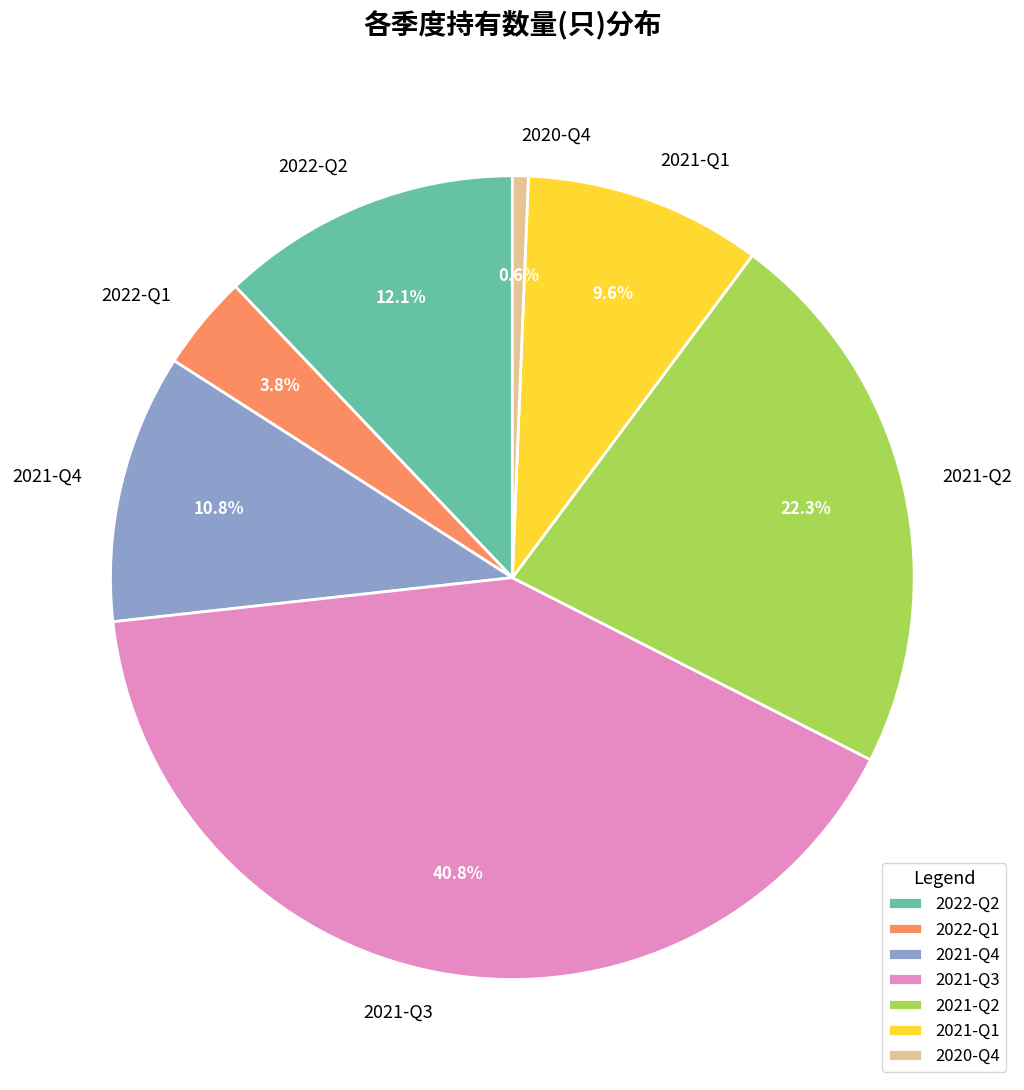

Which slice is the smallest?

2020-Q4